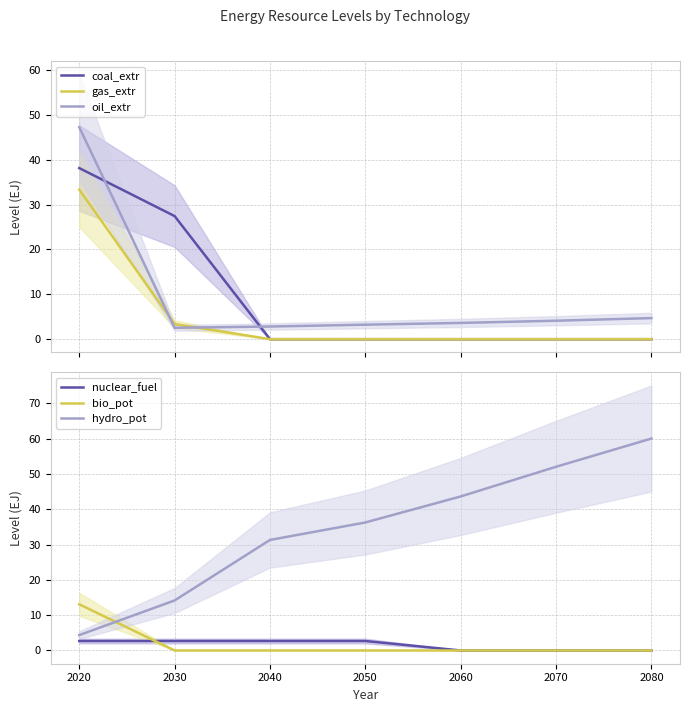

What is the value of the hydro_pot point at the 6th from the left?

52.0